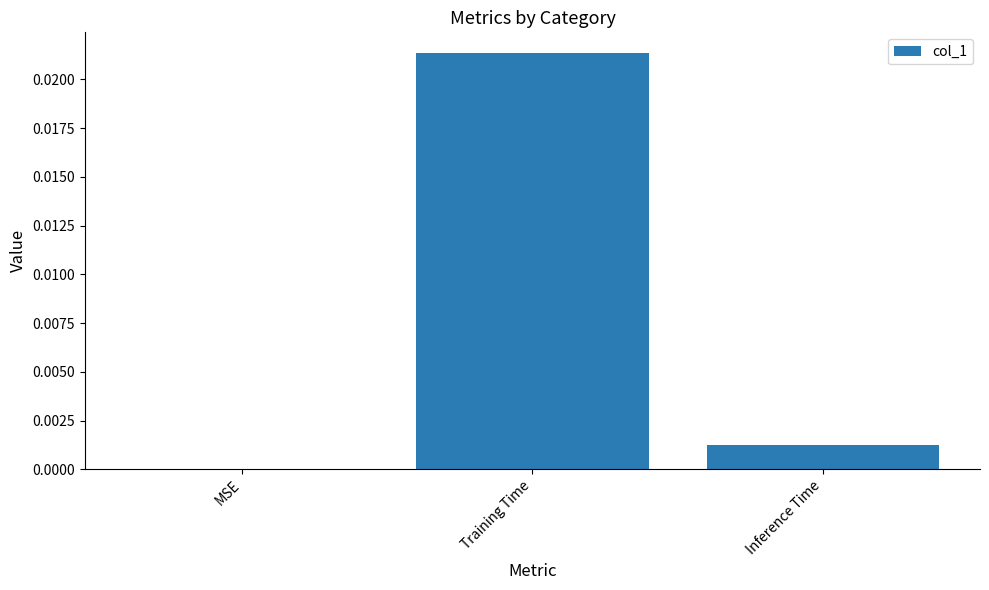

Which has a higher value, Training Time or Inference Time?

Training Time